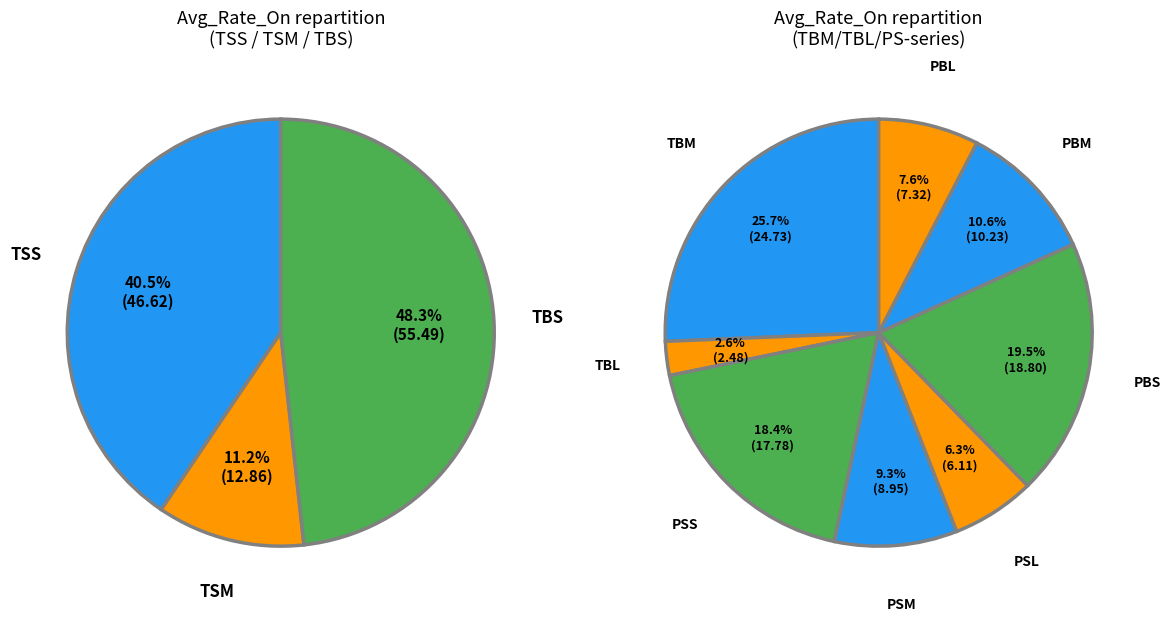

Does TSL account for over 50% of the chart?

No